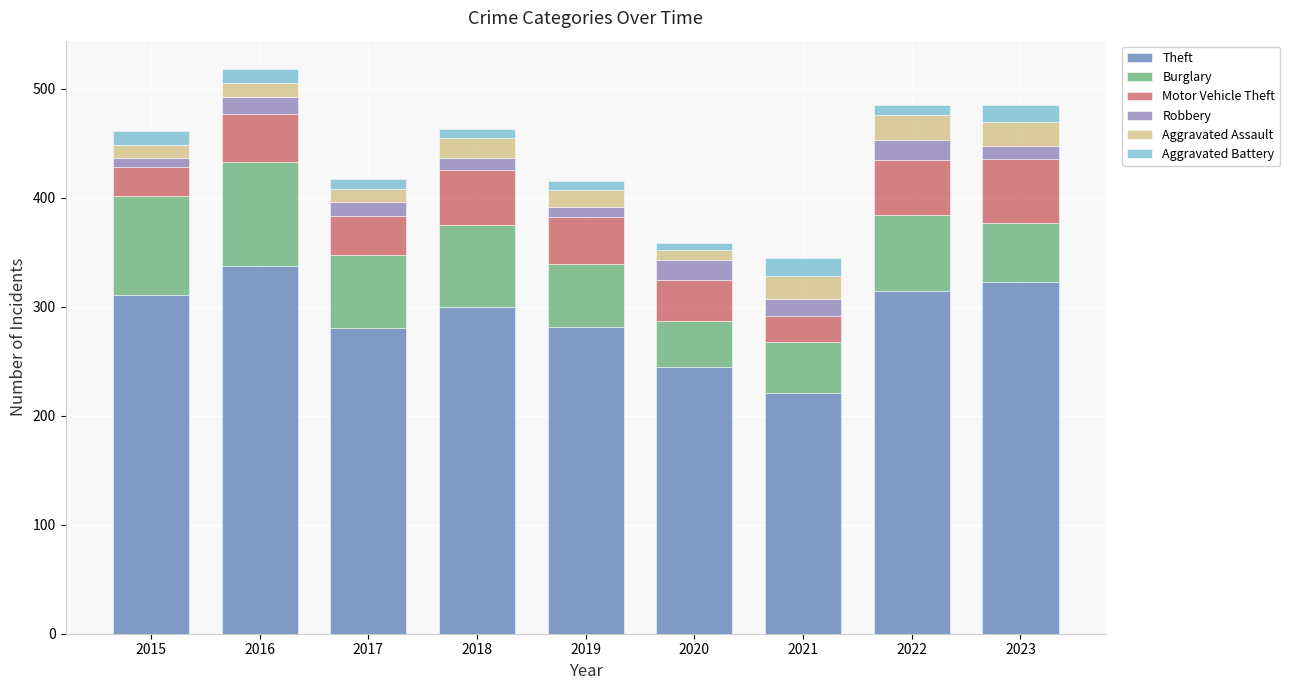

Does the chart contain stacked bars?

Yes